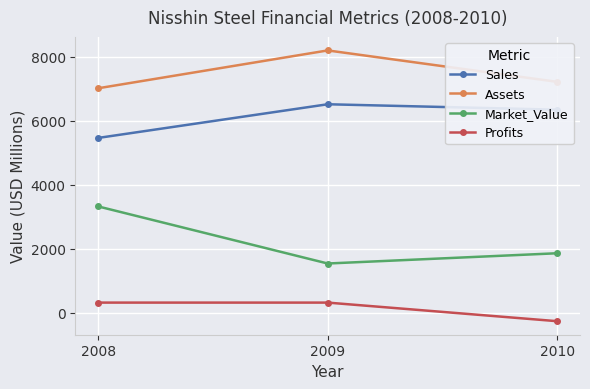

What is the value of the Market_Value point at the 2nd from the left?

1540